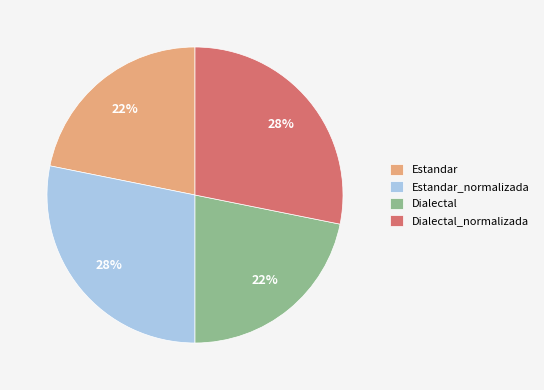

Does any single category account for the majority?

No